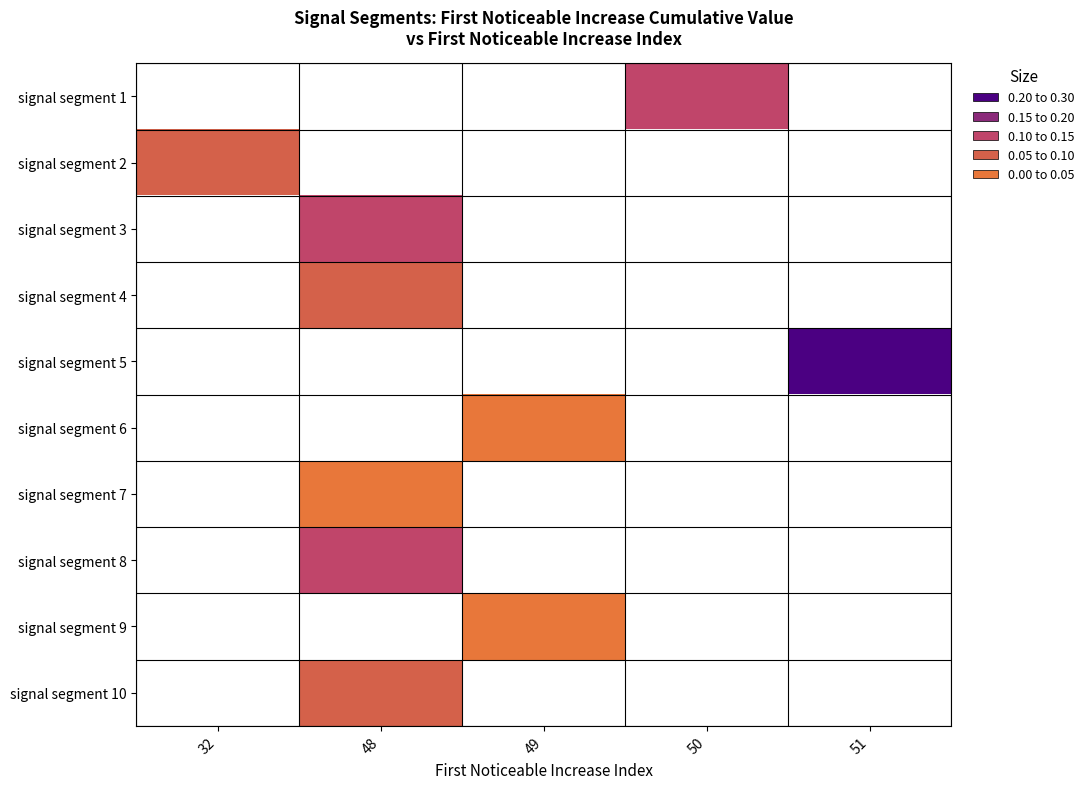

Where does the signal segment 9 series first go above 0?

49